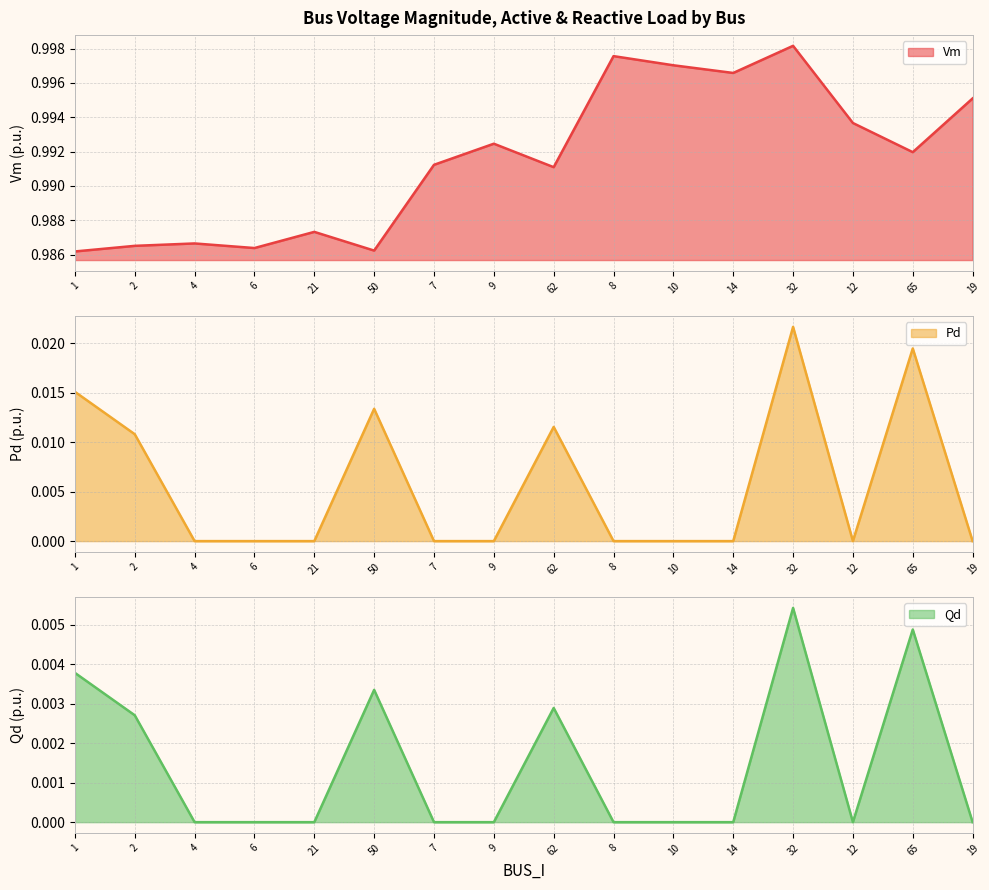

List the series in order of their peak value, highest first.

Vm, Pd, Qd